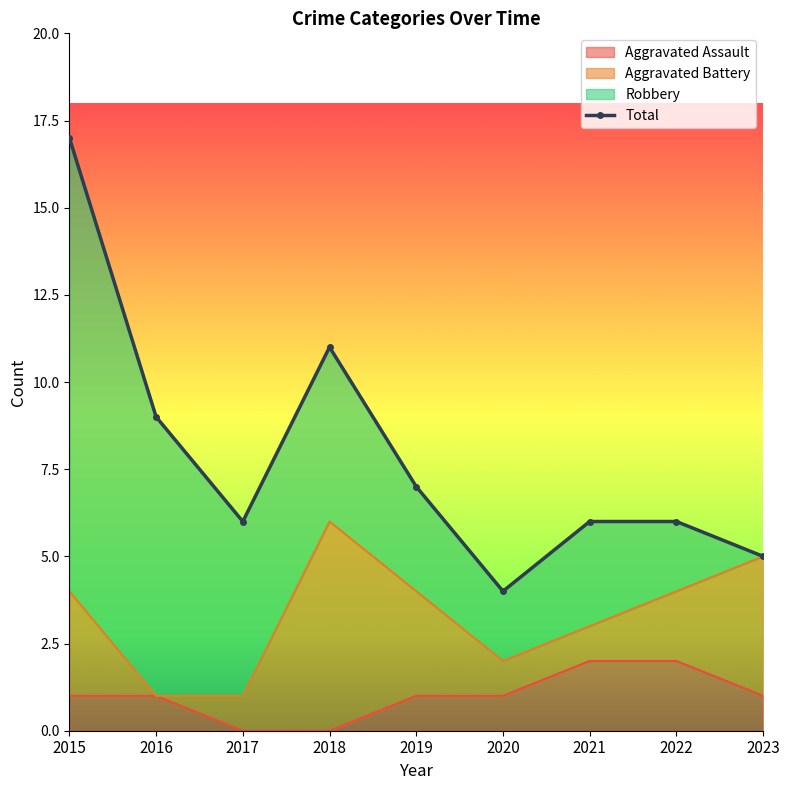

Reading left to right, list all the values displayed in this chart.

2015=17	2016=9	2017=6	2018=11	2019=7	2020=4	2021=6	2022=6	2023=5